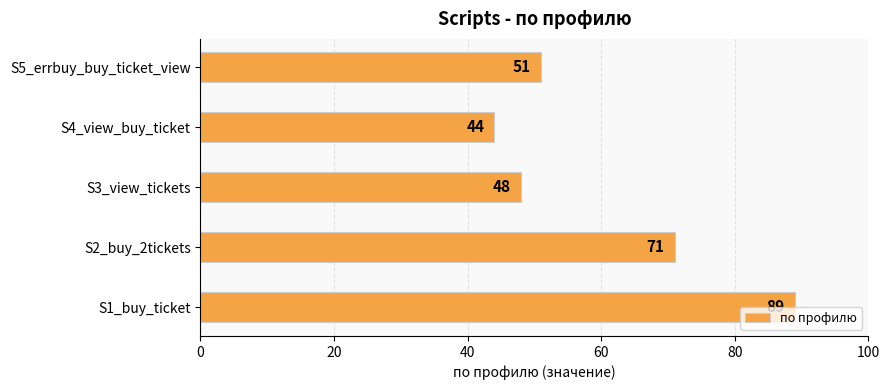

How many data points does each series have?

5